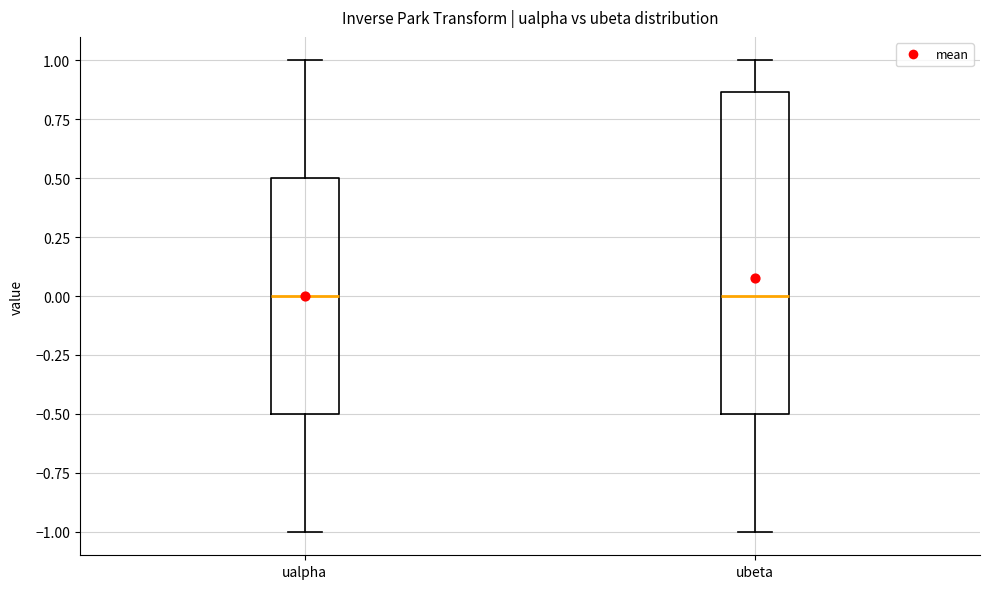

Where does the lower whisker of the box for ualpha end on the y-axis? The values are not printed on the chart, so give them approximately, as read against the axis.

-1.00